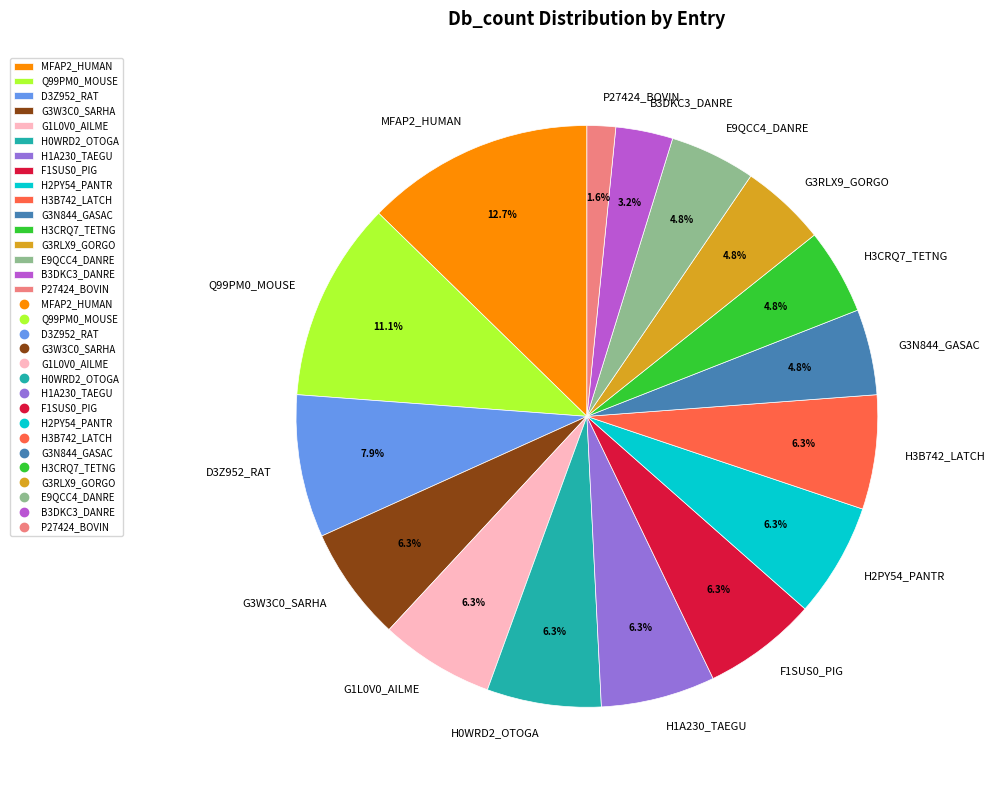

To the nearest percent, what portion does H1A230_TAEGU represent?

6%